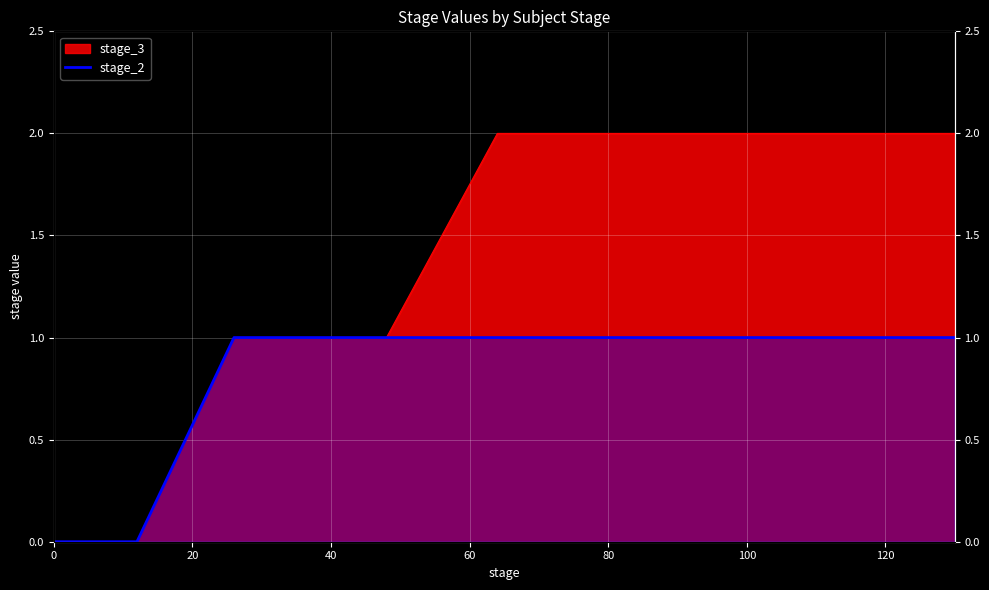

What is the sum of all values?

7